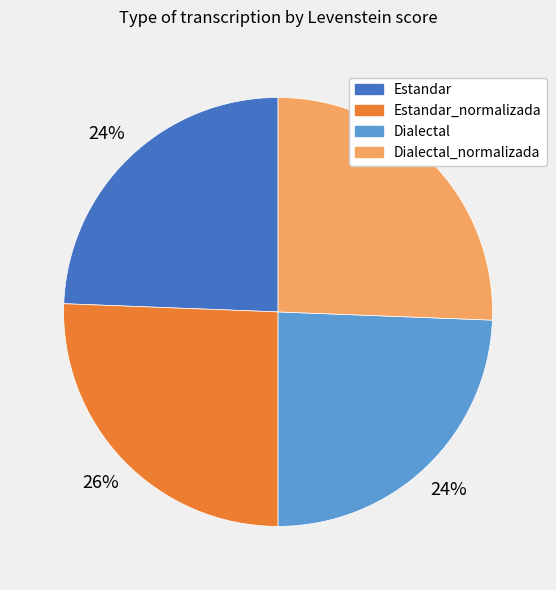

Is there a majority slice in this chart?

No